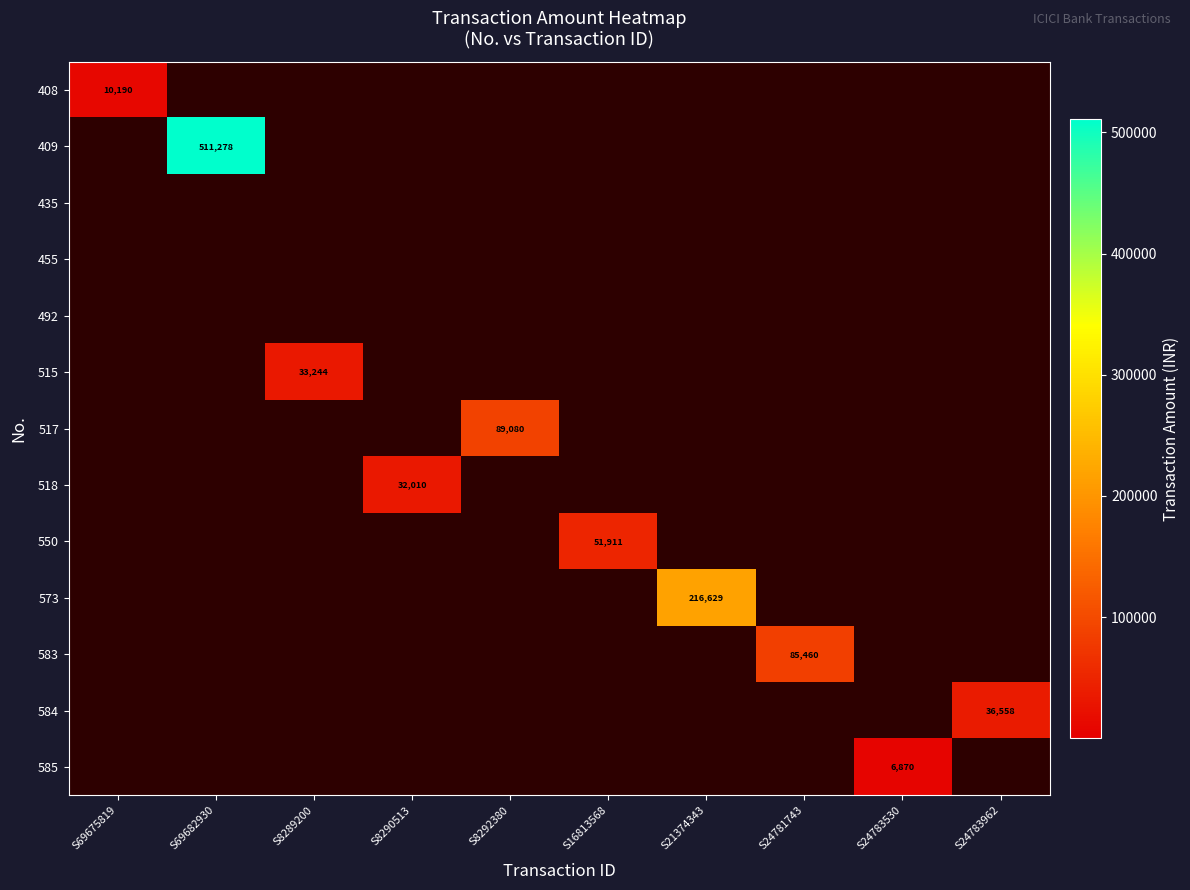

How many data points in 518 are above 0?

1